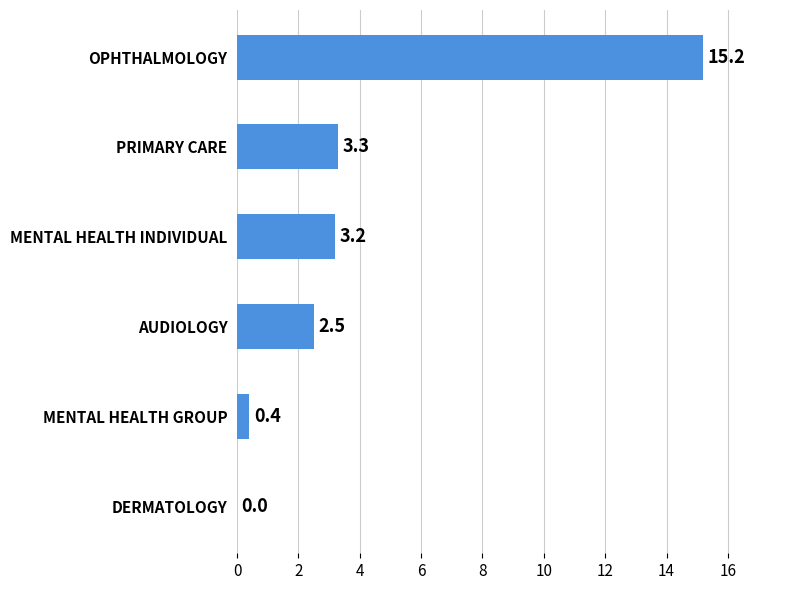

Does the chart contain stacked bars?

No